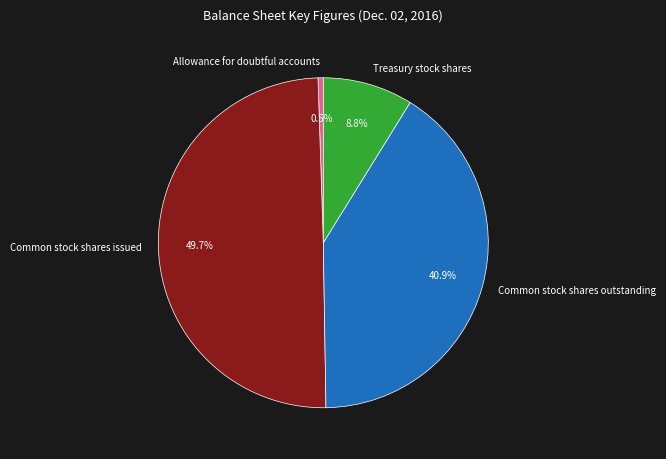

Is it true that Common stock shares issued is 50% of the pie?

True